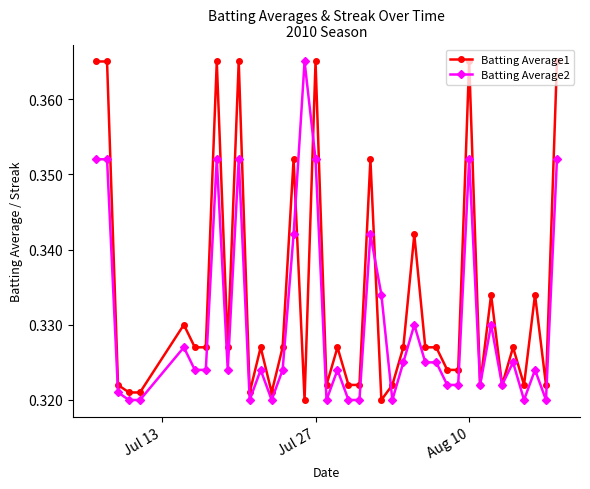

List the series in order of their overall mean, highest first.

Batting Average1, Batting Average2